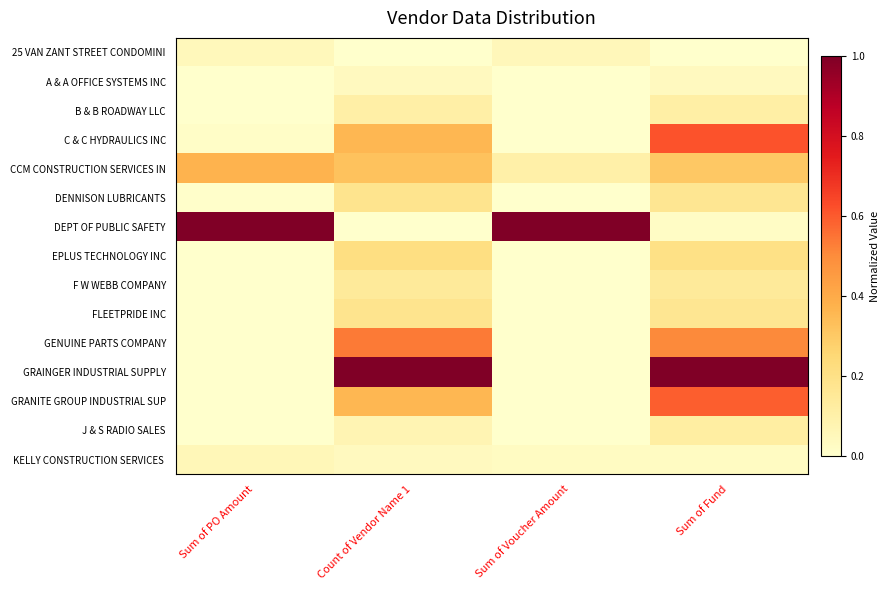

Which series has the widest spread of values?

DEPT OF PUBLIC SAFETY